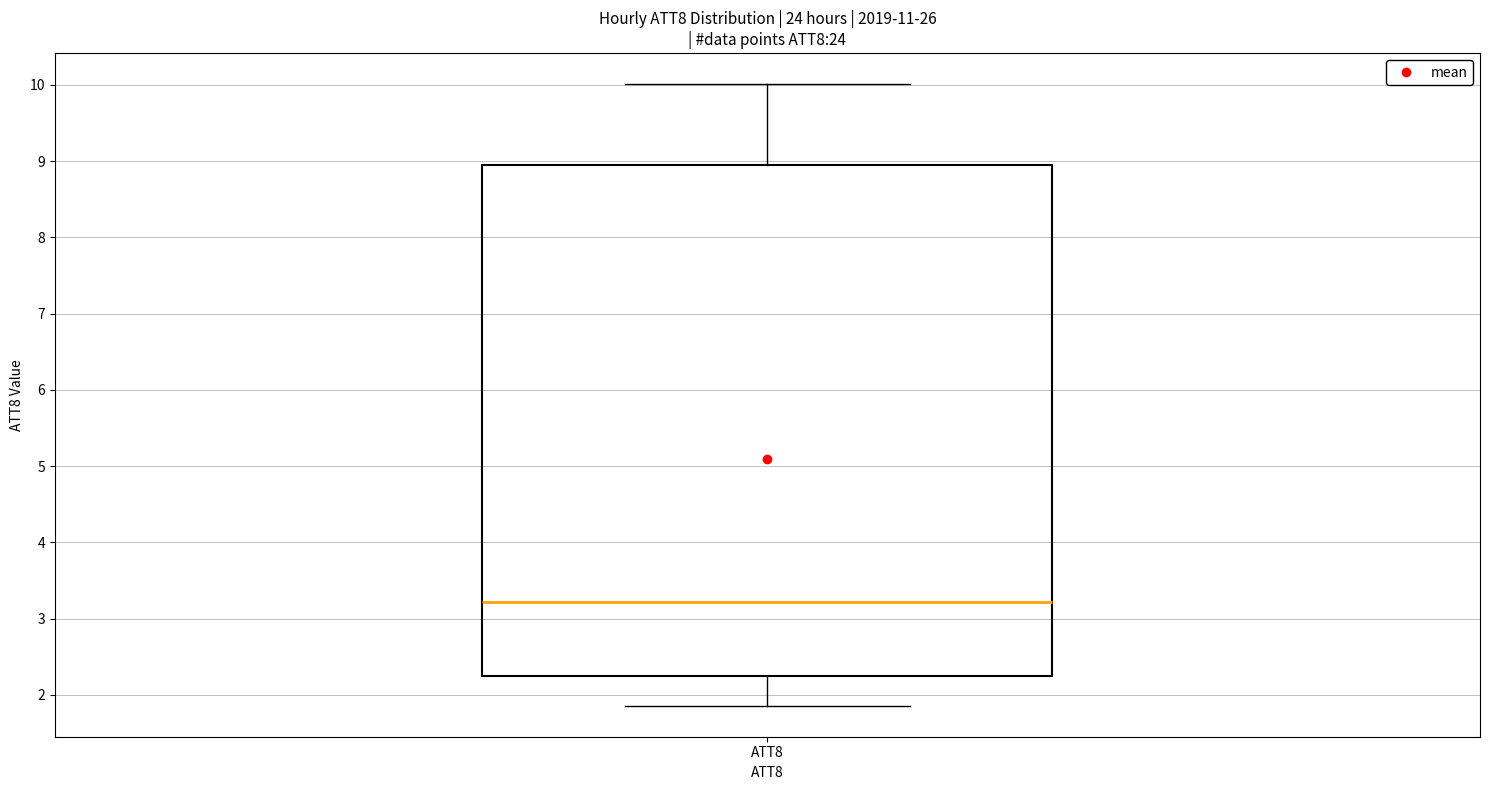

Read this box plot against the y-axis: the position of the median line, the range covered by the box, and the ends of both whiskers. The values are not printed on the chart, so give them approximately, as read against the axis.

median 3.2, box 2.2 to 8.9, whiskers 1.9 to 10.0